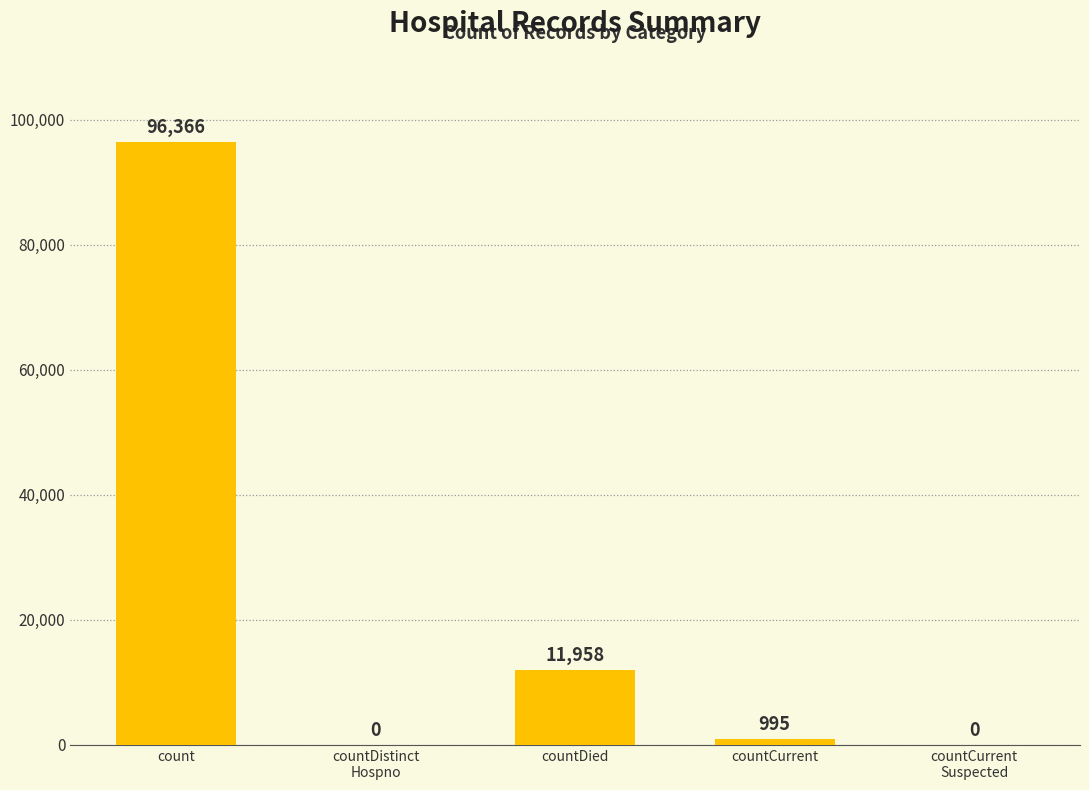

What is the maximum value shown in the chart?

96366